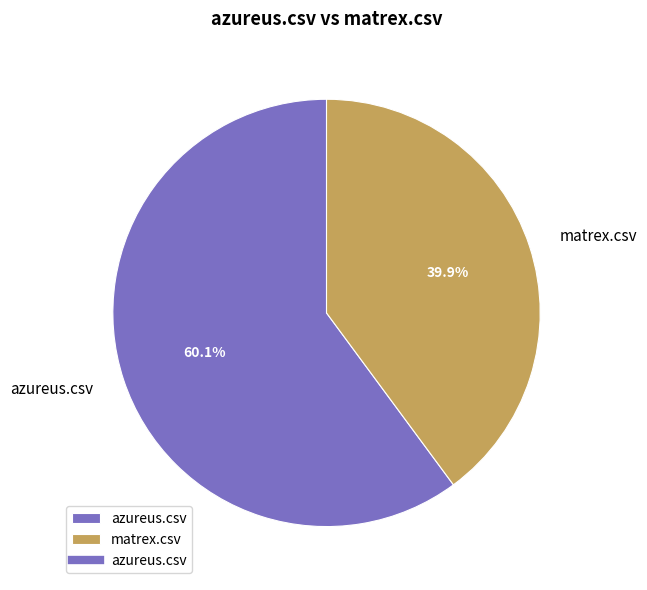

Does matrex.csv account for over 50% of the chart?

No